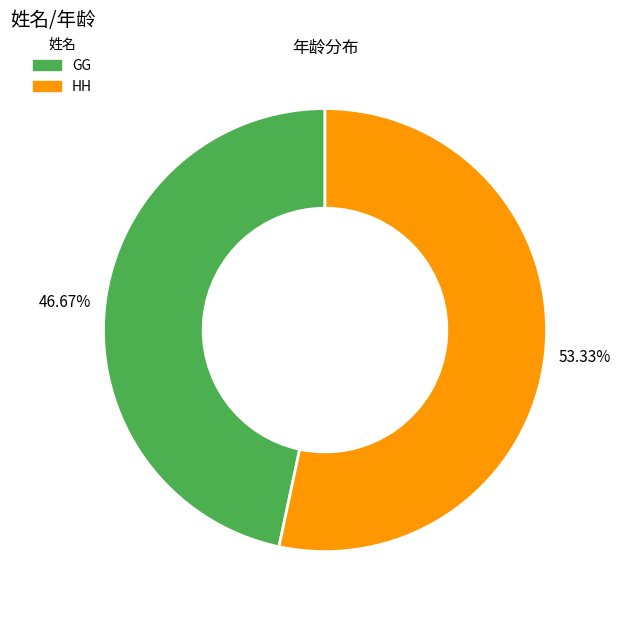

How many segments does this pie chart have?

2